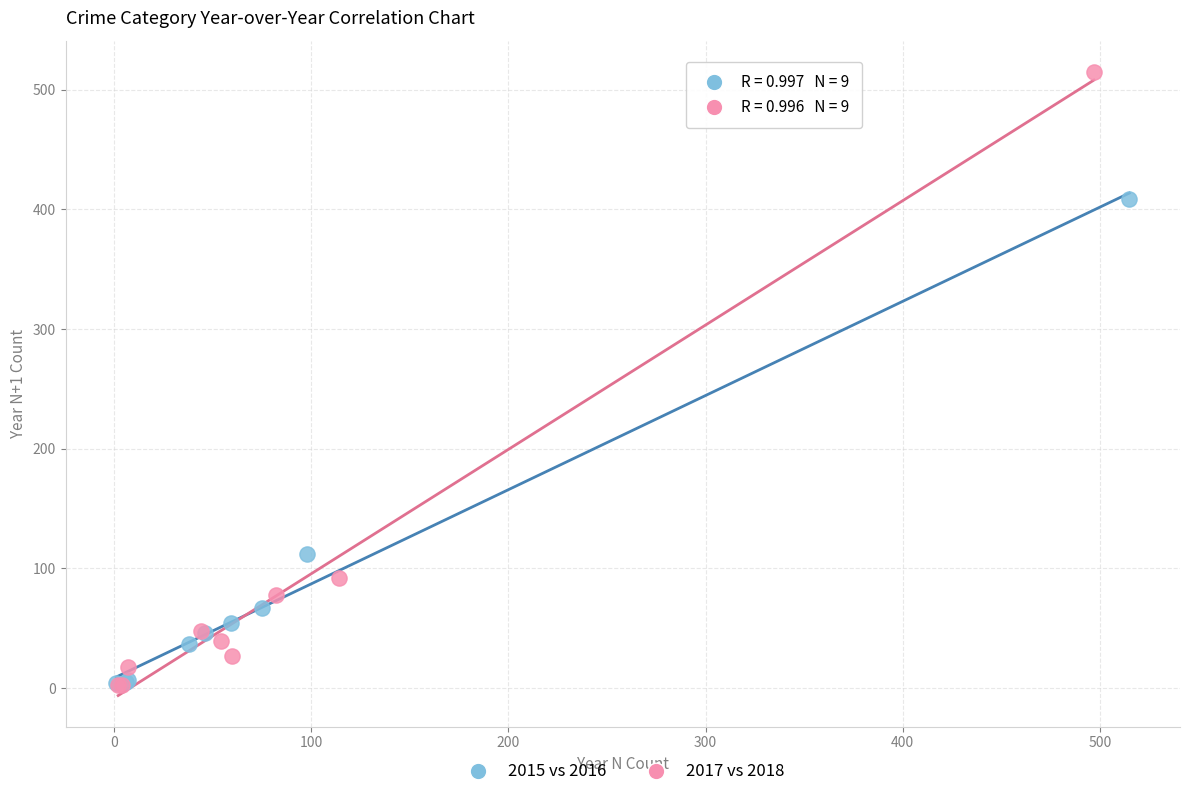

Which series has the largest Y range (max minus min)?

2017 vs 2018